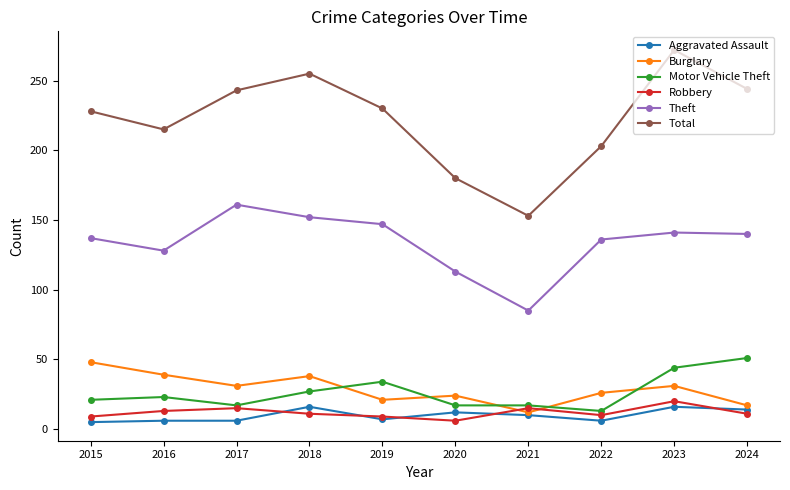

List the series in order of their peak value, highest first.

Total, Theft, Motor Vehicle Theft, Burglary, Robbery, Aggravated Assault